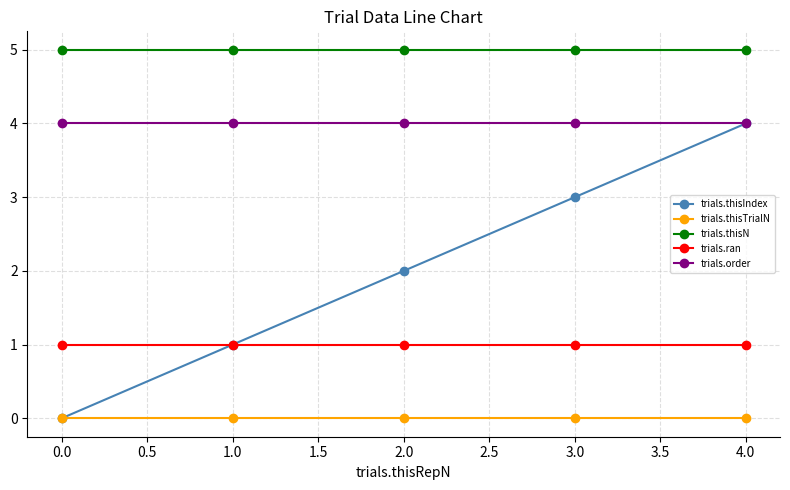

True or false: trials.thisN and trials.ran intersect in this chart.

False